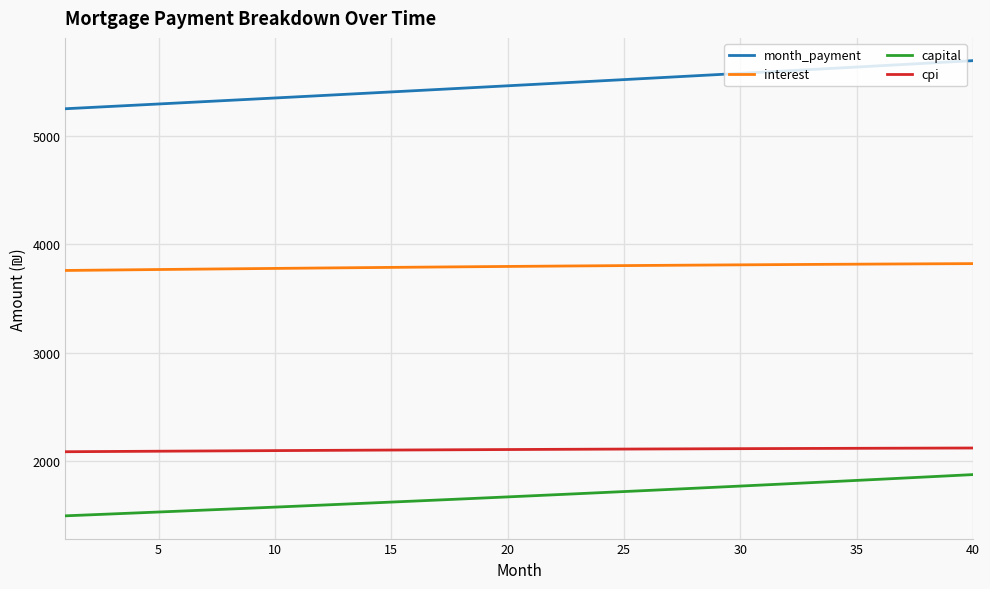

What is the difference between the second highest and minimum values in the cpi series?

33.8